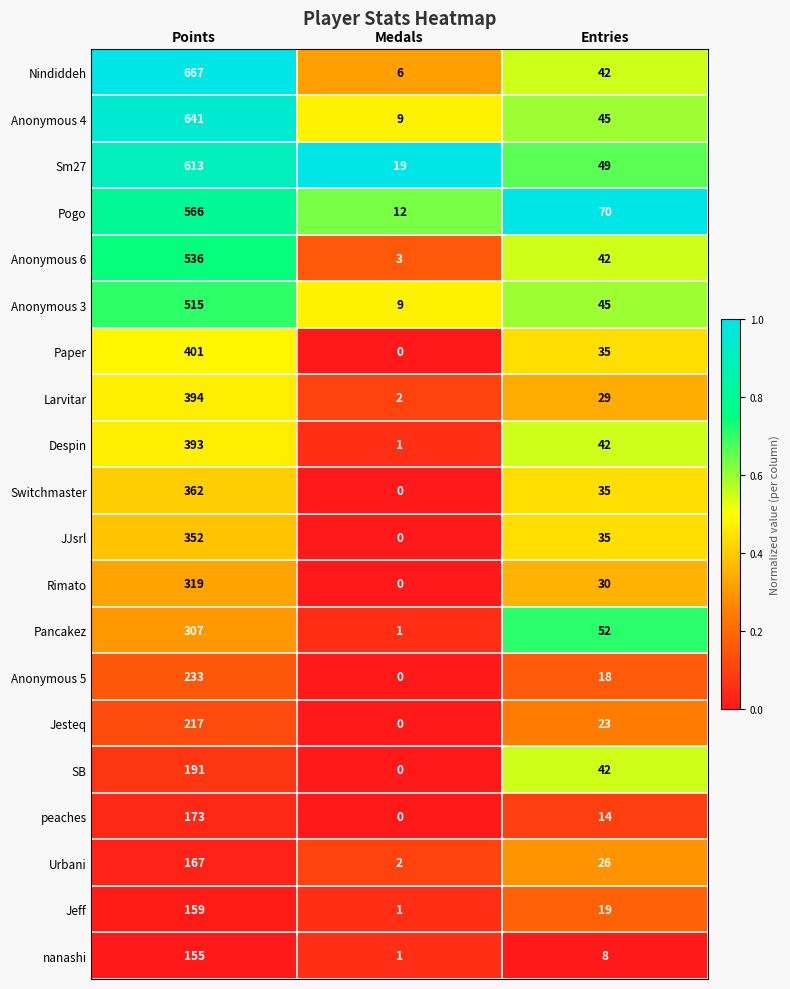

List the labels in order of peaches value, smallest first.

Medals, Entries, Points